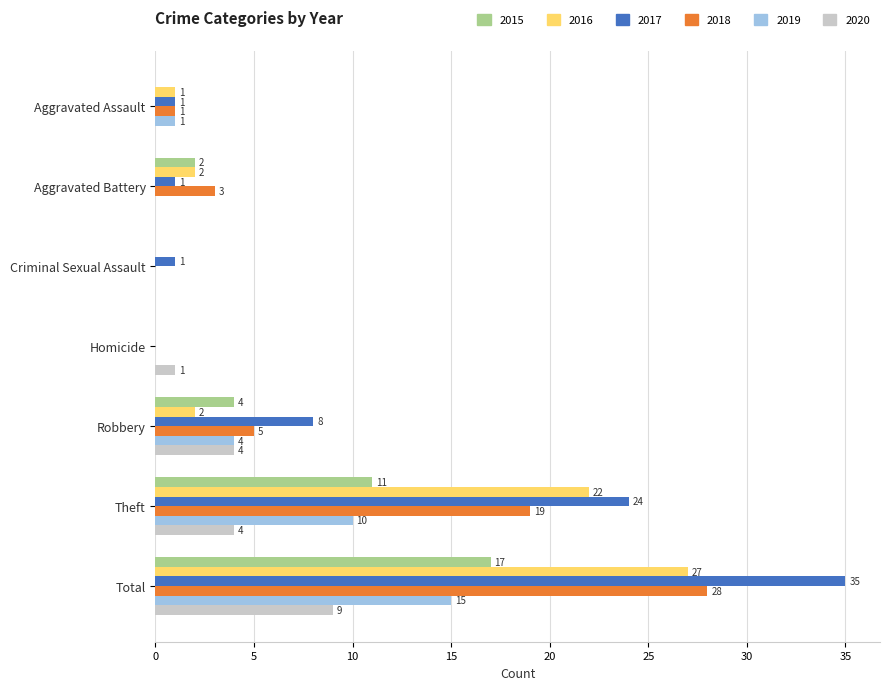

Where is 2018 nearest to the value 14?

Theft